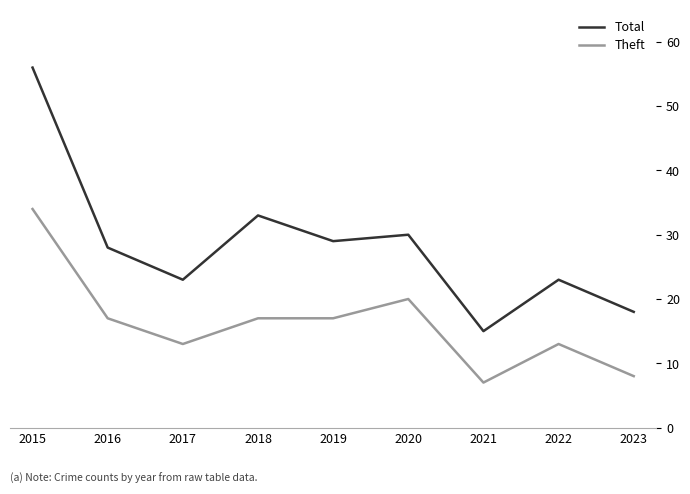

What is the difference between the Total values at 2017 and 2015?

33